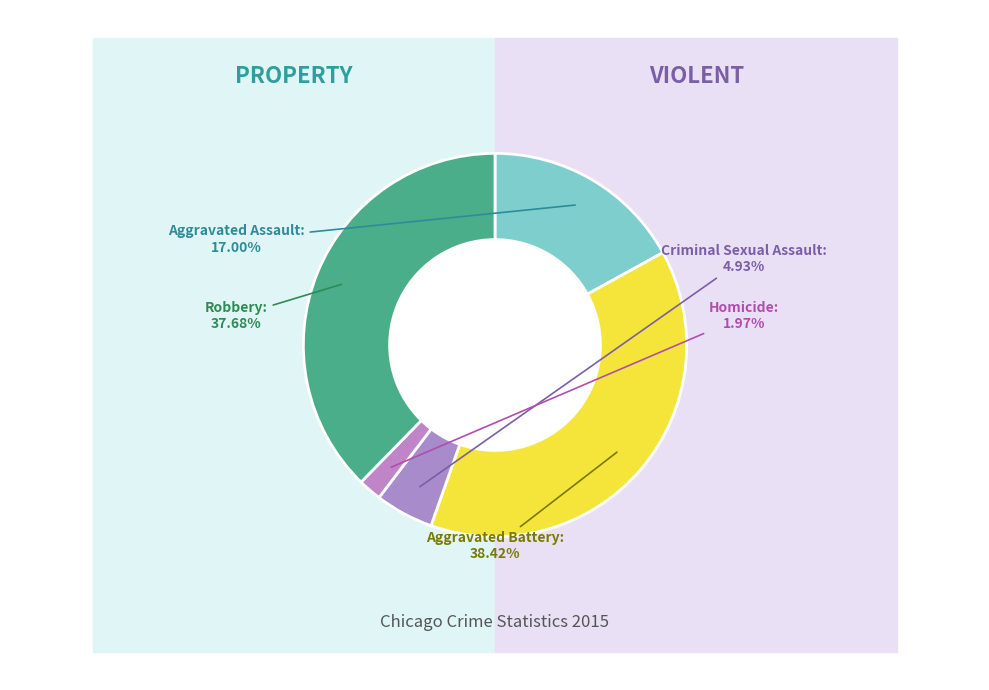

To the nearest percent, what percentage of the pie is Homicide?

2%